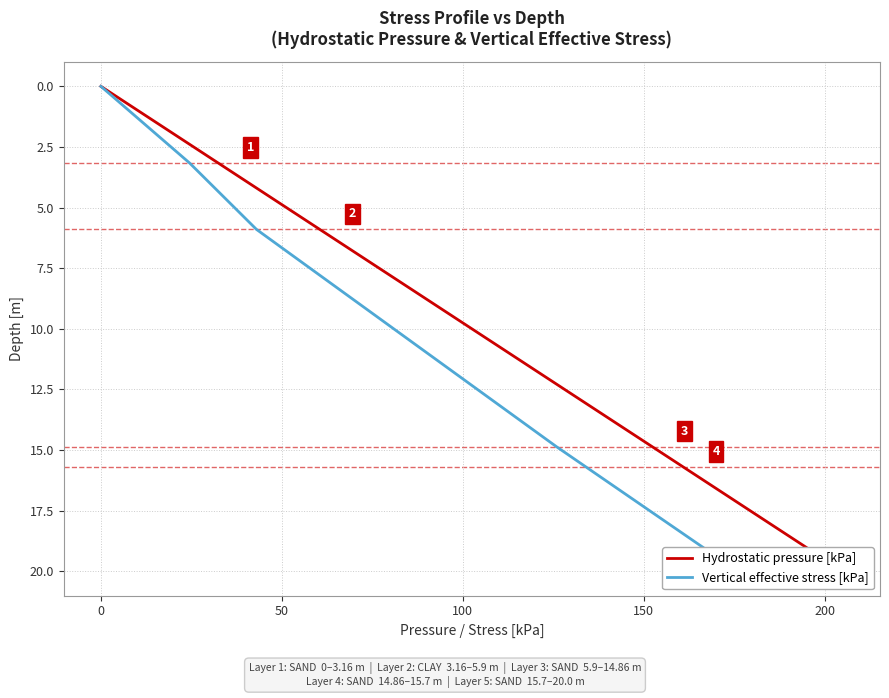

List the series in order of their peak value, highest first.

Hydrostatic pressure [kPa], Vertical effective stress [kPa]